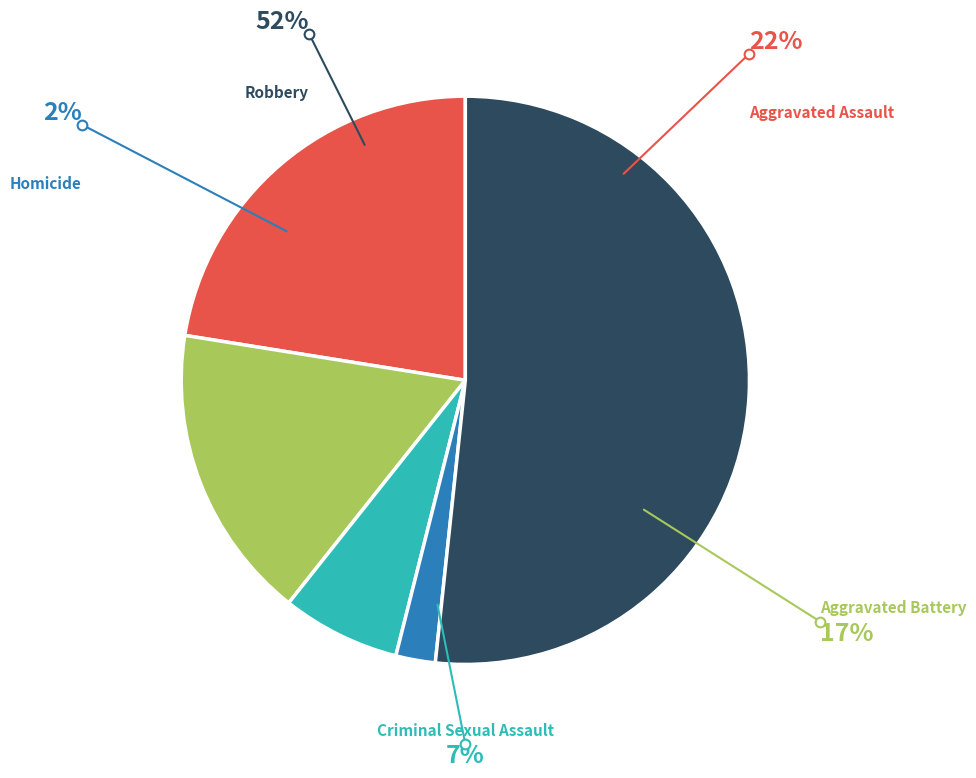

Rank the categories by value from highest to lowest.

Robbery, Aggravated Assault, Aggravated Battery, Criminal Sexual Assault, Homicide